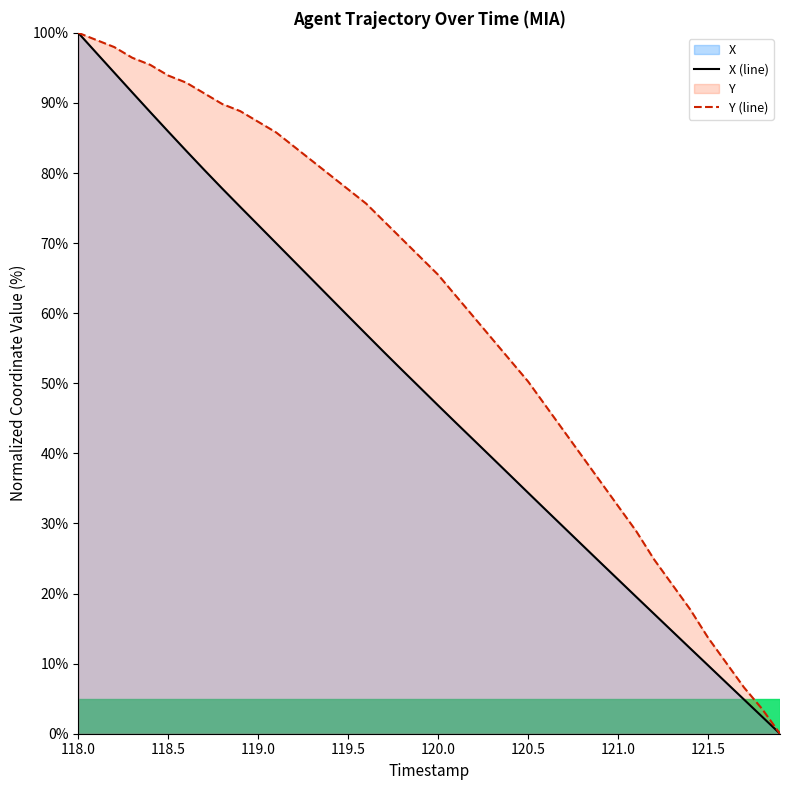

At which label does X (line) first exceed 49?

118.0